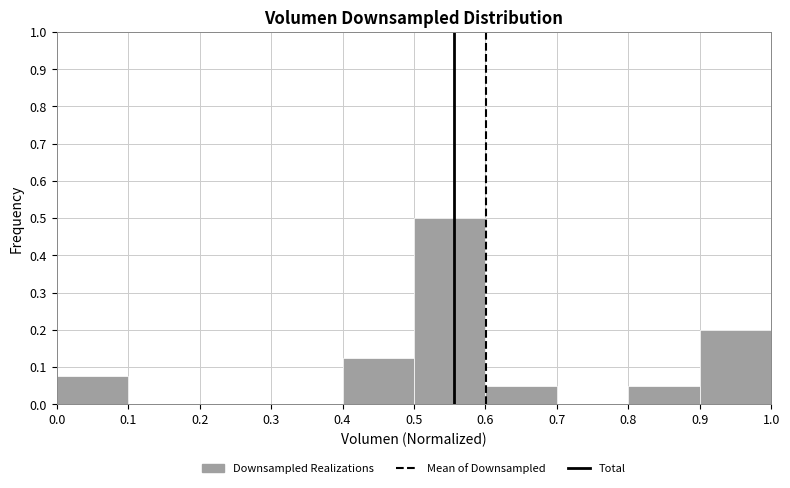

How tall is the bar that spans 0.5 to 0.6 on the x-axis? The values are not printed on the chart, so give them approximately, as read against the axis.

0.50